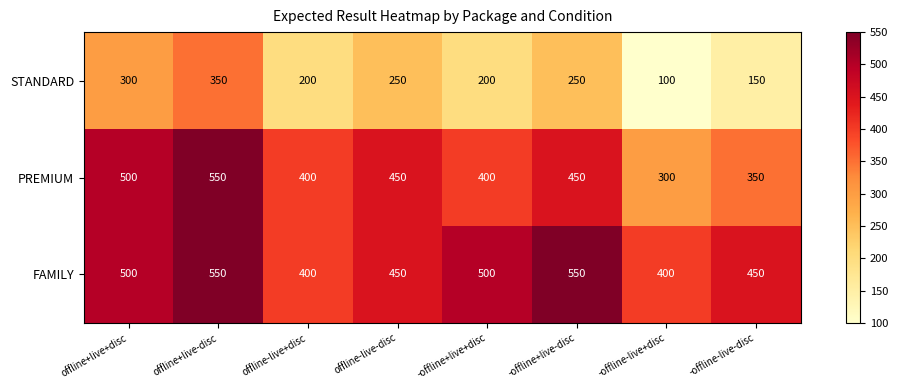

Is the value of PREMIUM at offline+live+disc greater than the value of FAMILY at -offline-live+disc?

Yes